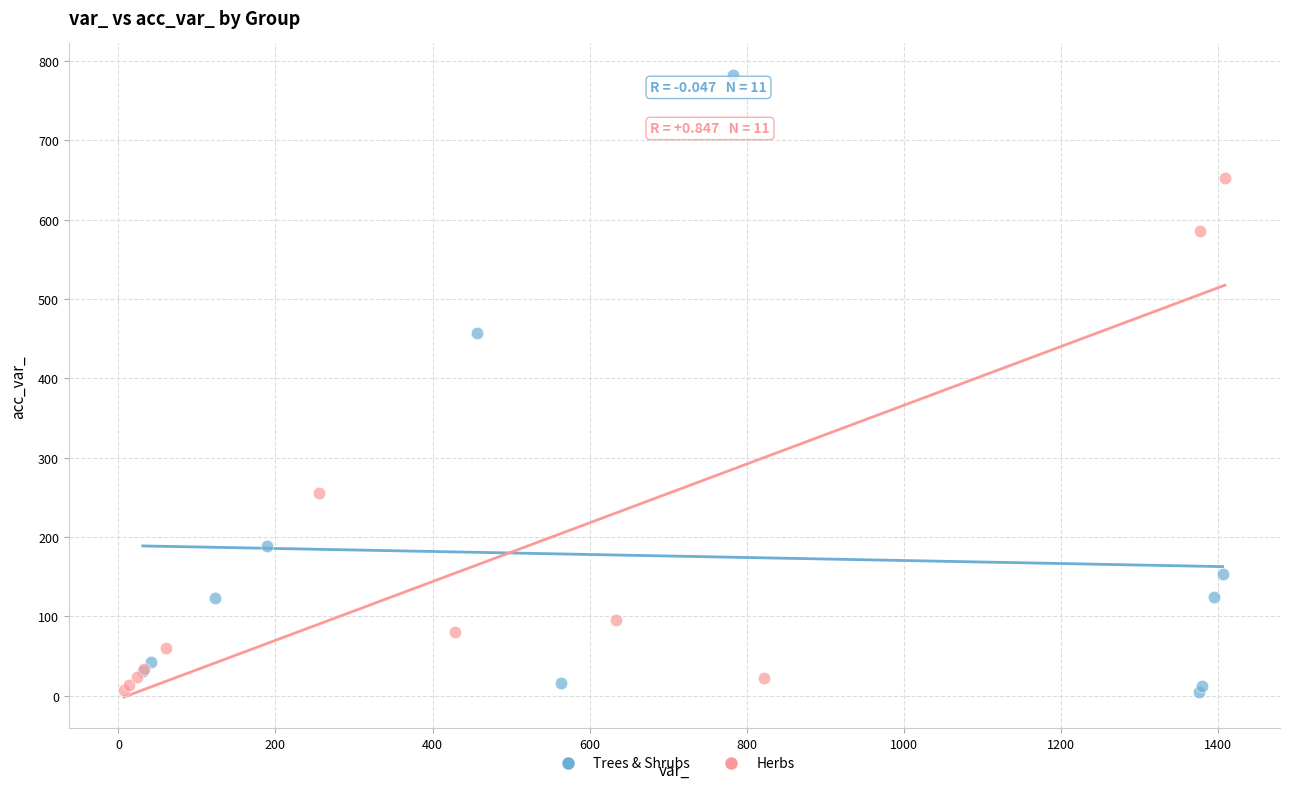

Which series has the largest Y range (max minus min)?

Trees & Shrubs